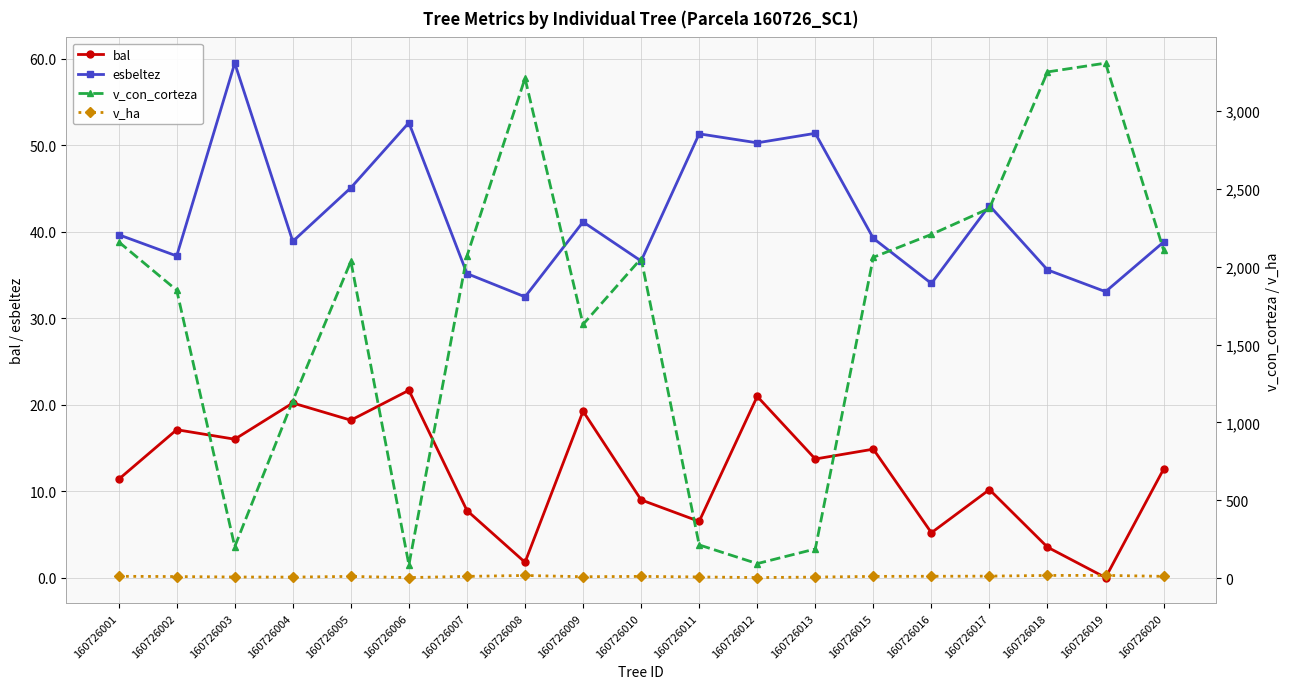

What is the difference between the maximum and minimum values in the bal series?

21.7